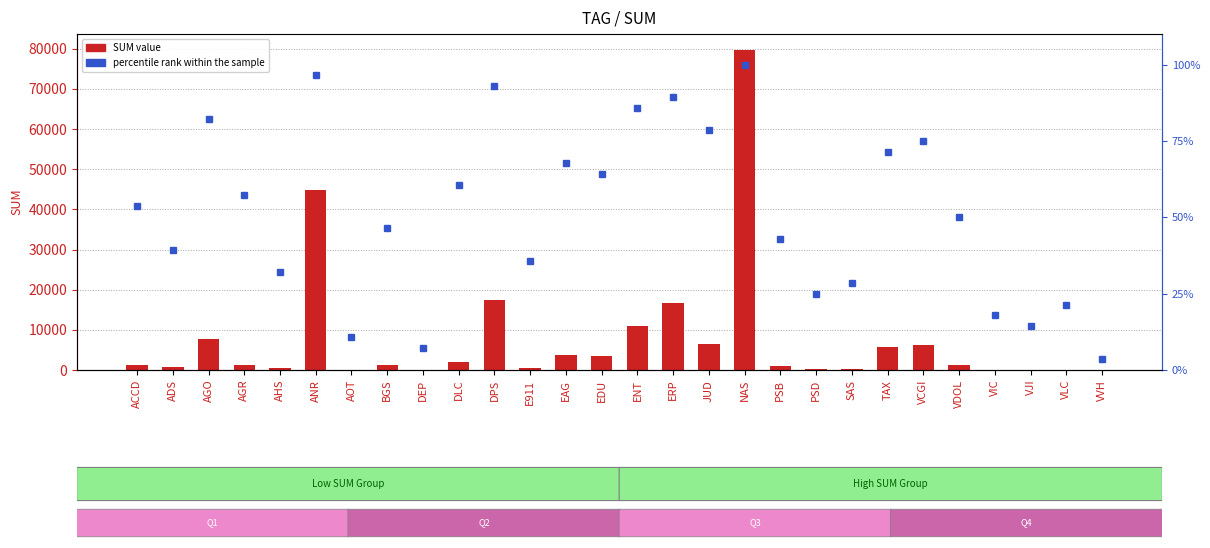

The value of percentile rank within the sample at EAG is 67.9. True or false?

True